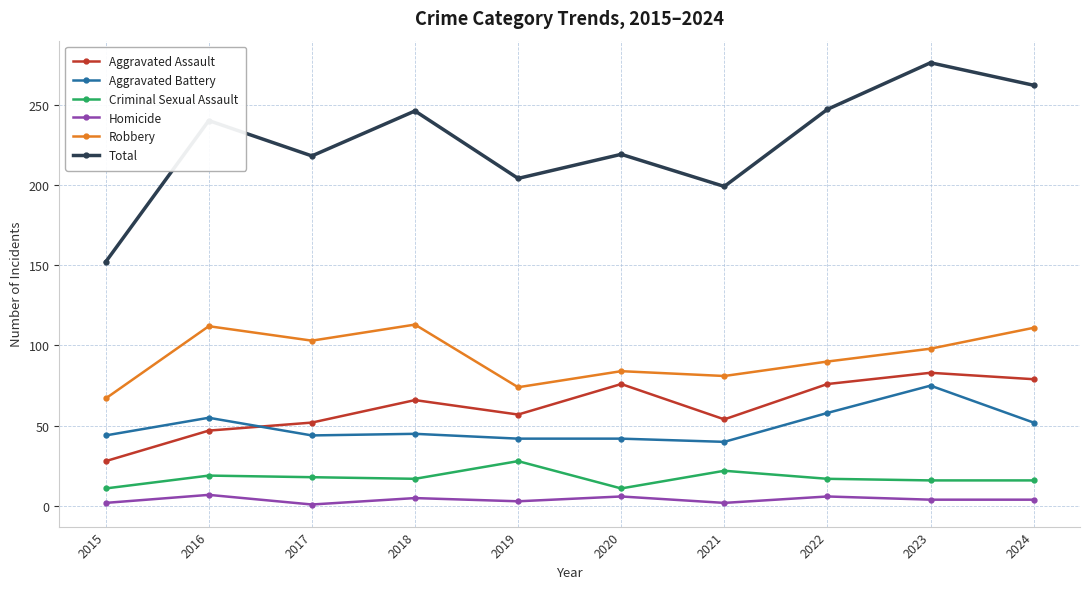

Which series changed the most between 2016 and 2024?

Aggravated Assault